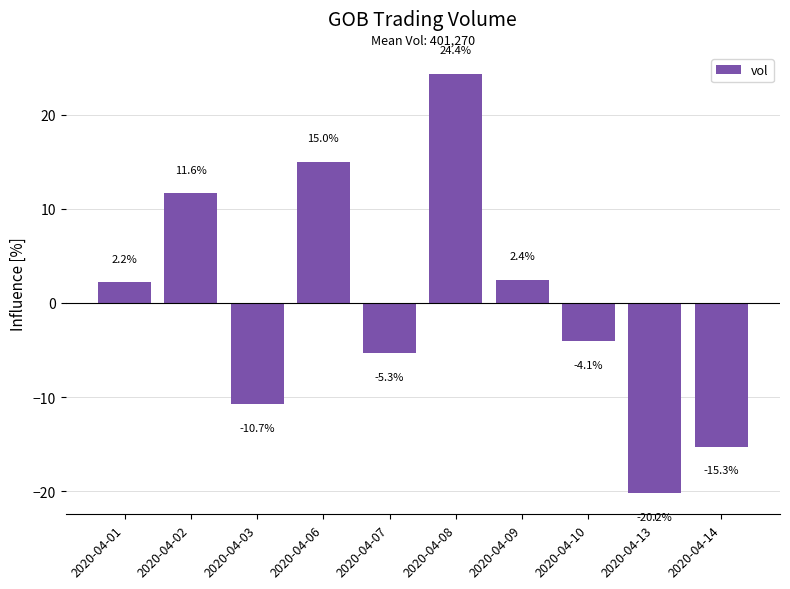

At which label is the value closest to 2?

2020-04-01